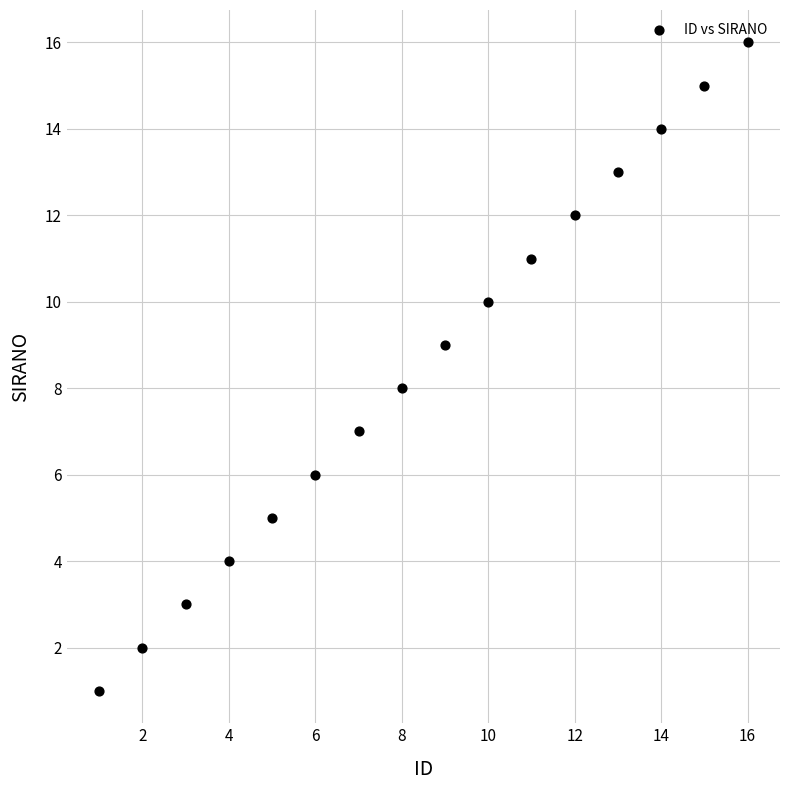

What is the range of X values (max minus min)?

15